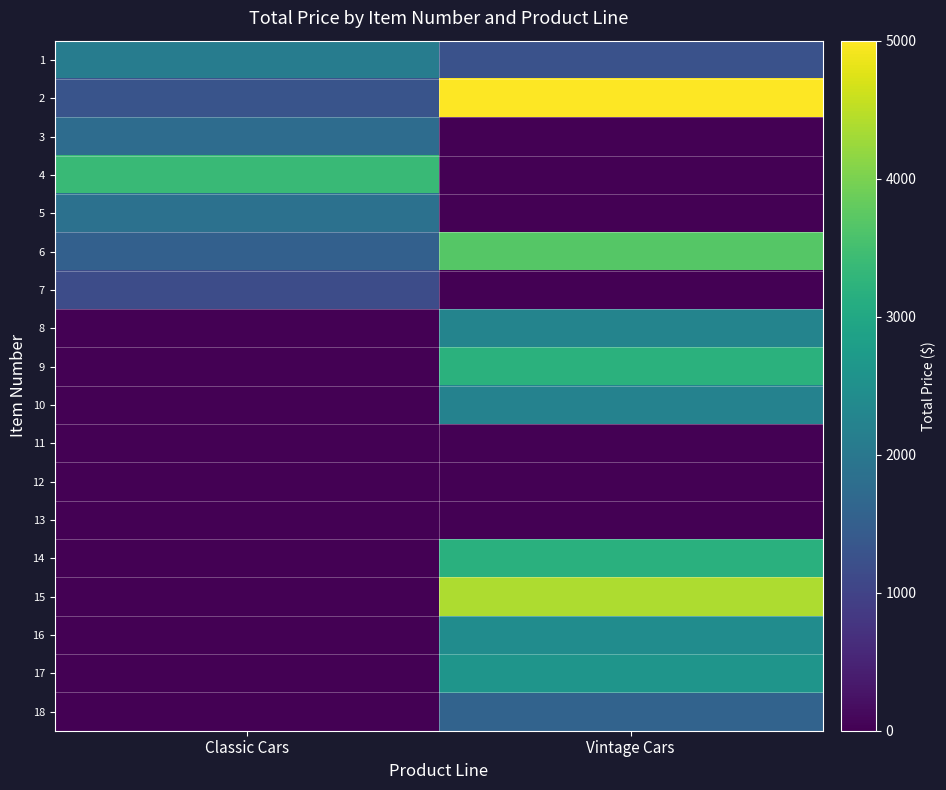

Reading right to left, transcribe all the data shown in this chart.

1: Vintage Cars=1264.1	Classic Cars=2100.0
2: Vintage Cars=5000.0	Classic Cars=1307.3
3: Vintage Cars=0.0	Classic Cars=1759.2
4: Vintage Cars=0.0	Classic Cars=3382.1
5: Vintage Cars=0.0	Classic Cars=1859.4
6: Vintage Cars=3685.9	Classic Cars=1538.5
7: Vintage Cars=0.0	Classic Cars=1152.6
8: Vintage Cars=2264.2	Classic Cars=0.0
9: Vintage Cars=3201.5	Classic Cars=0.0
10: Vintage Cars=2223.5	Classic Cars=0.0
11: Vintage Cars=0.0	Classic Cars=0.0
12: Vintage Cars=0.0	Classic Cars=0.0
13: Vintage Cars=0.0	Classic Cars=0.0
14: Vintage Cars=3166.8	Classic Cars=0.0
15: Vintage Cars=4376.0	Classic Cars=0.0
16: Vintage Cars=2427.0	Classic Cars=0.0
17: Vintage Cars=2600.0	Classic Cars=0.0
18: Vintage Cars=1592.0	Classic Cars=0.0